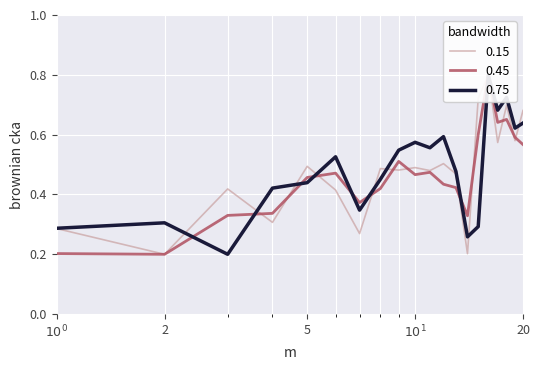

Where is the first local minimum for 고가?

2